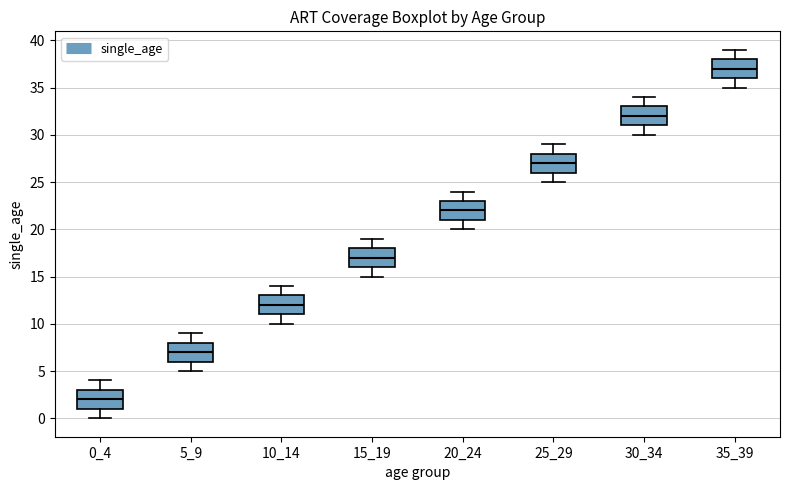

Which box has the lowest median line?

0_4